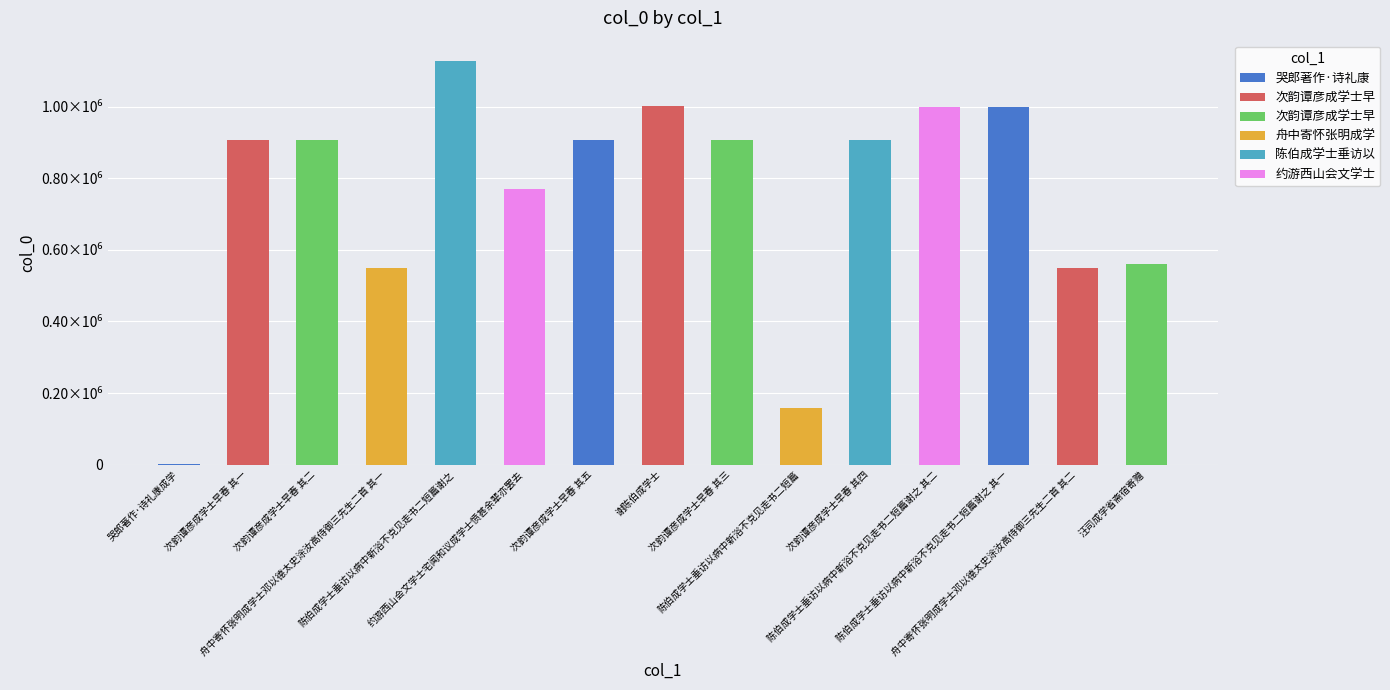

Where is the data nearest to the value 564954?

汪司成学省斋宿寄赠